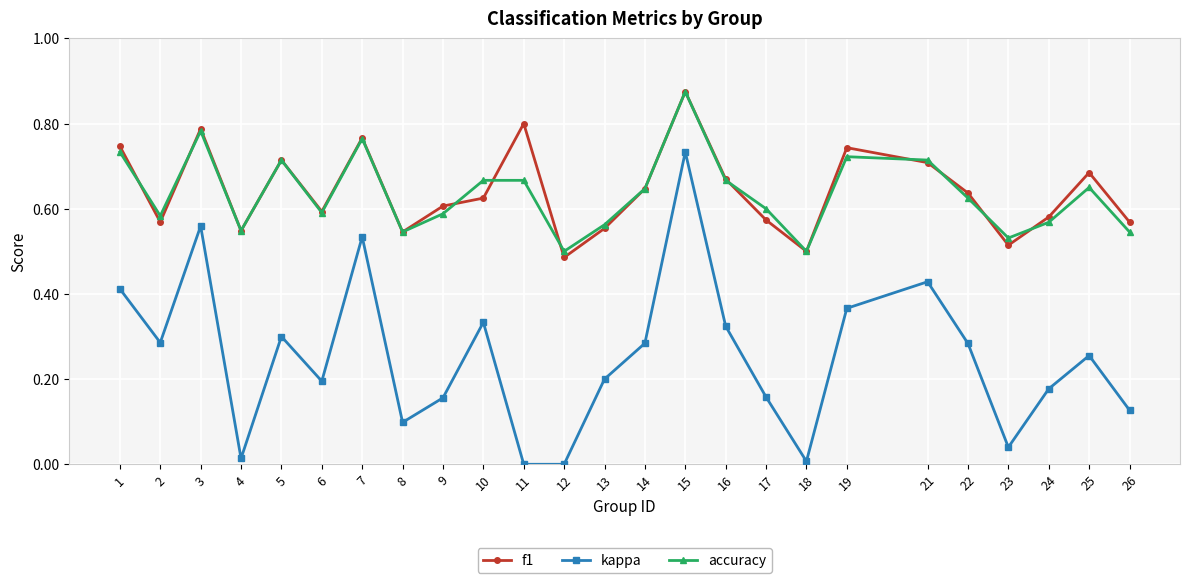

Which series changed the most between 10 and 12?

kappa